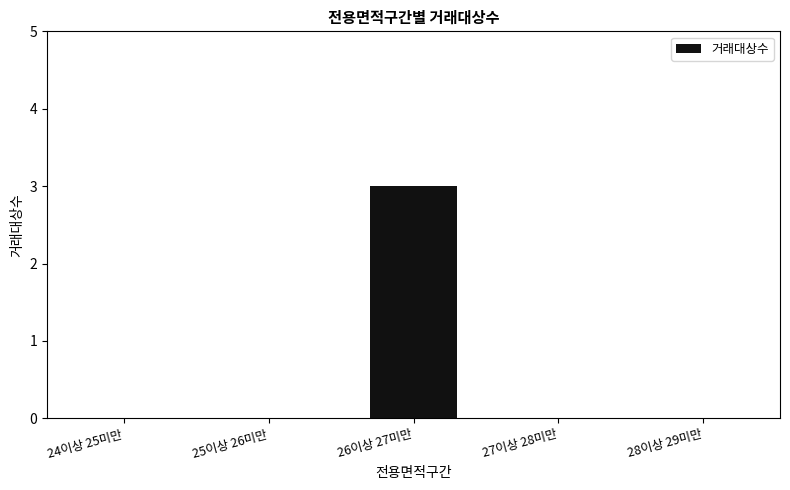

Is it true that the value at 25이상 26미만 is -2?

False